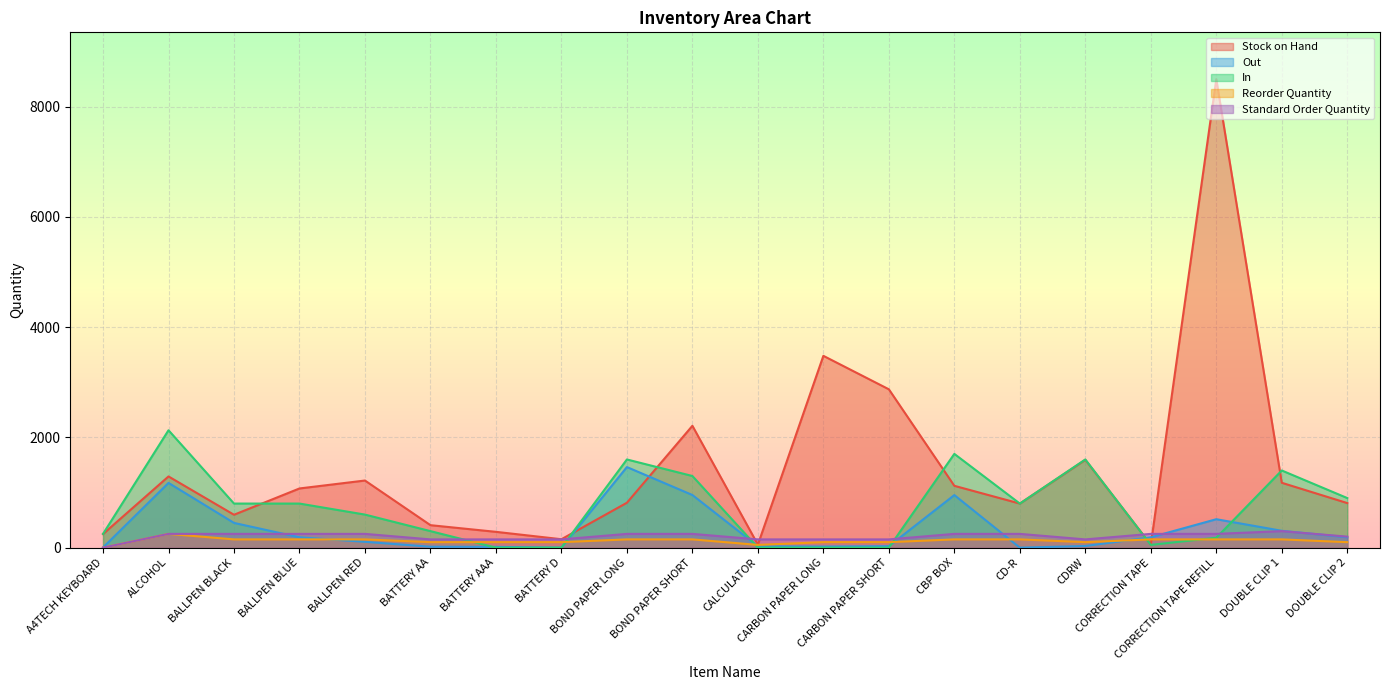

How many values in In are above zero?

15